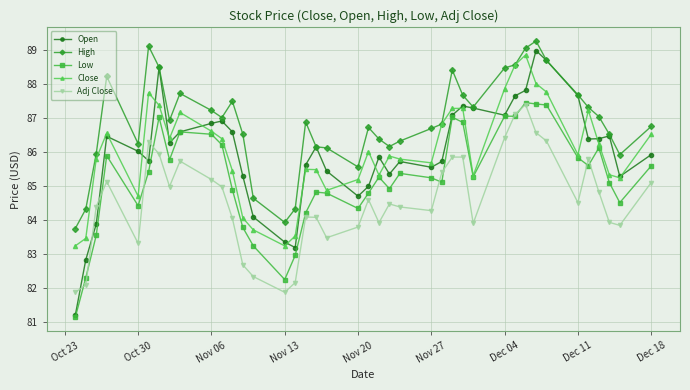

What is the highest value of the Low series?

87.5